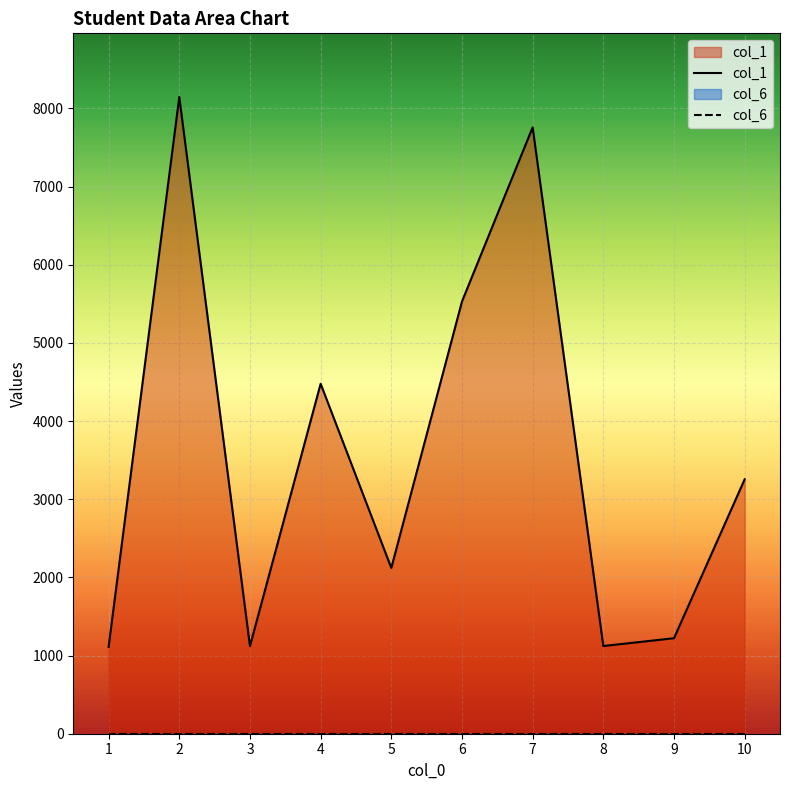

Which series has the largest range (max minus min)?

col_1